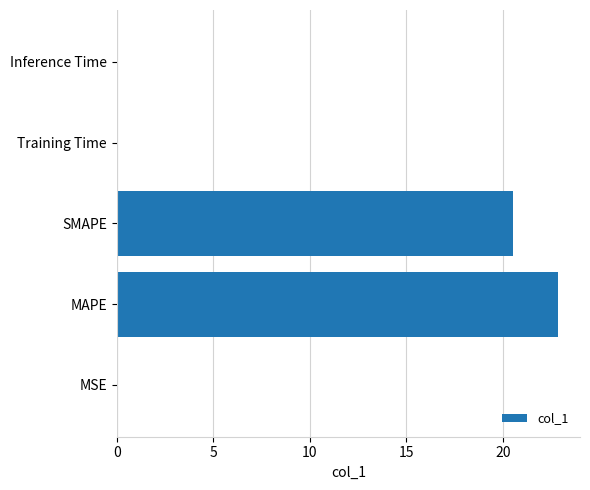

At which label is the value closest to 11?

SMAPE